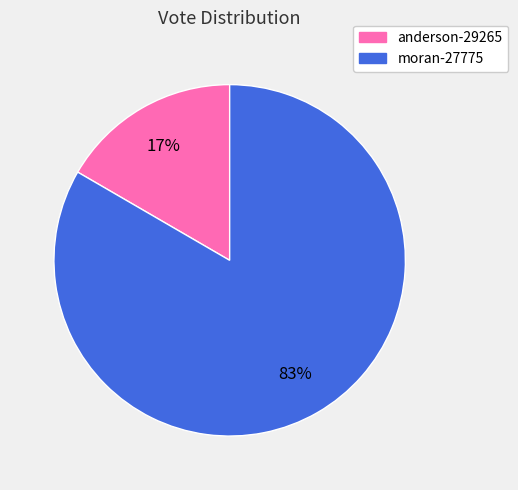

To the nearest percent, what portion does moran-27775 represent?

83%